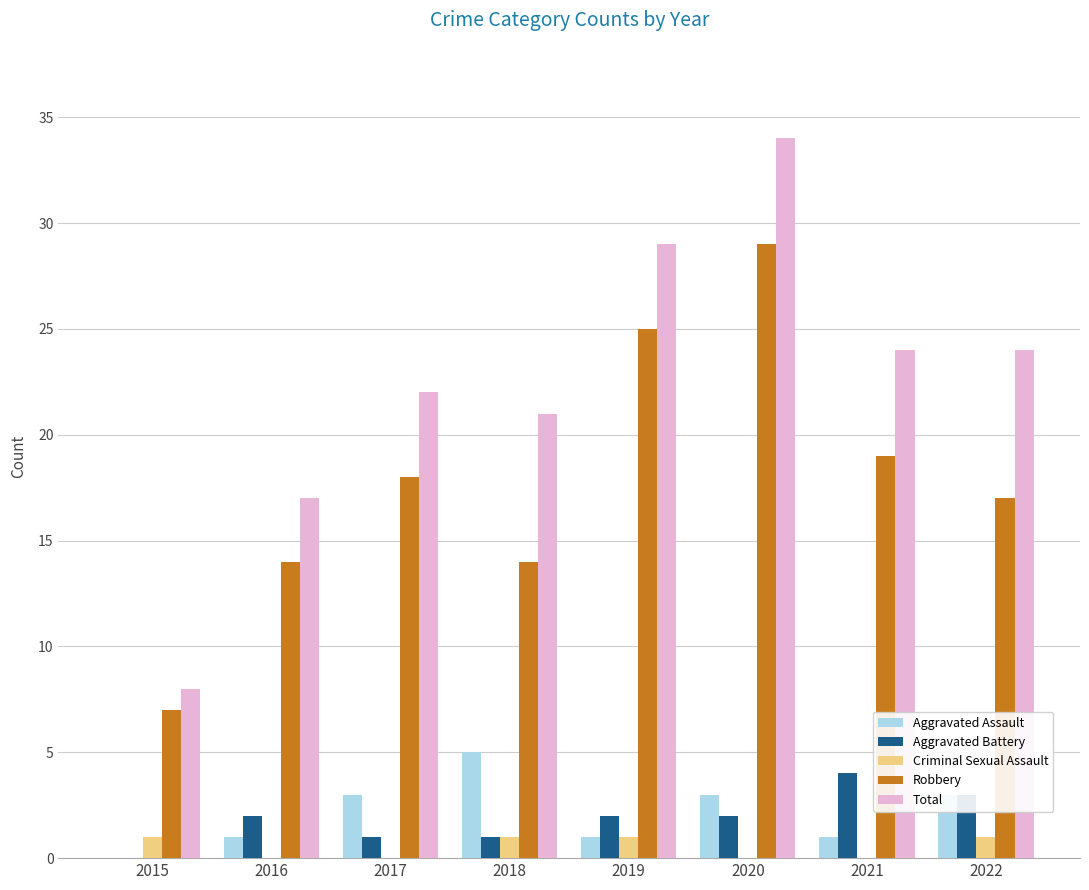

What is the total value across all series at 2016?

34